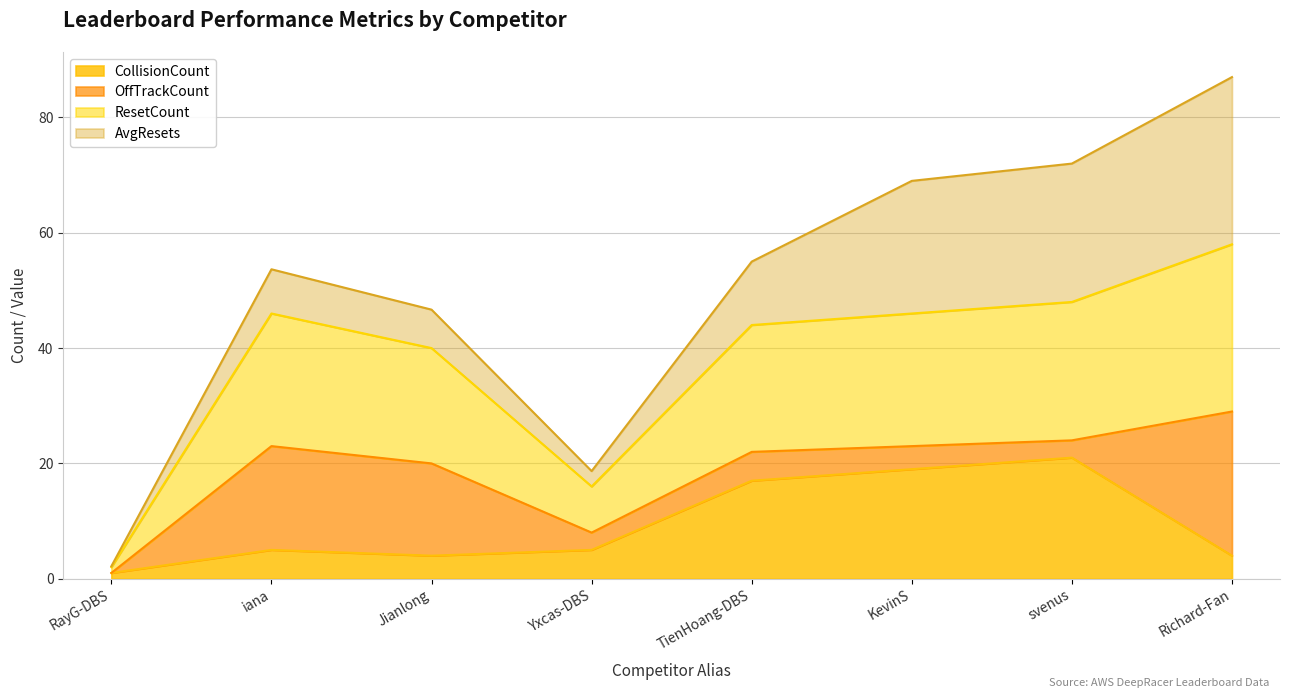

The CollisionCount series shows 28 at svenus. True or false?

False